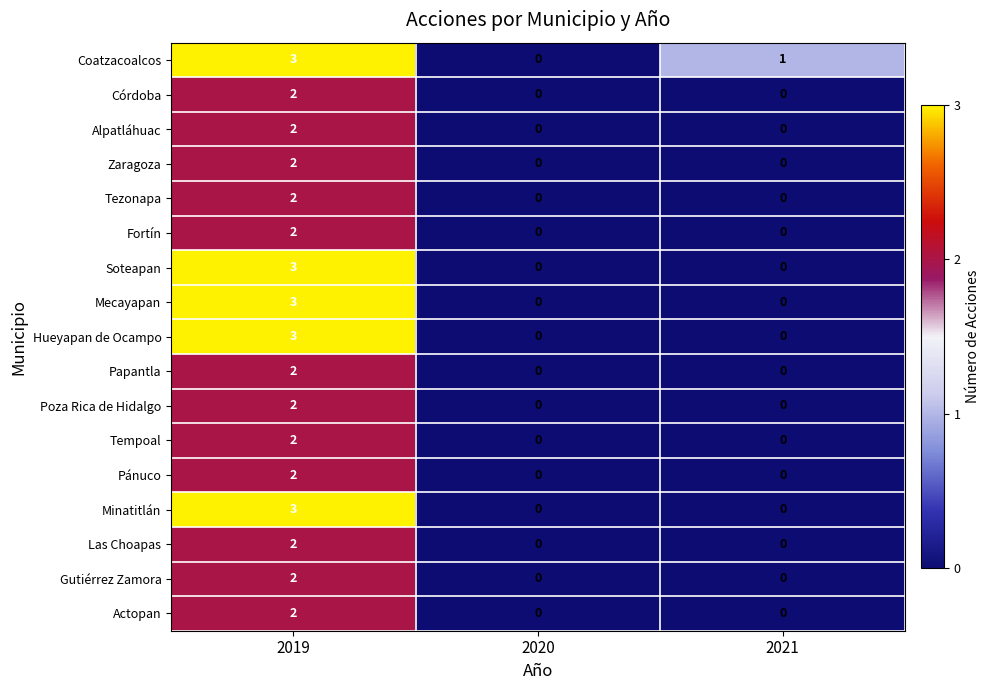

What is the greatest value displayed?

3